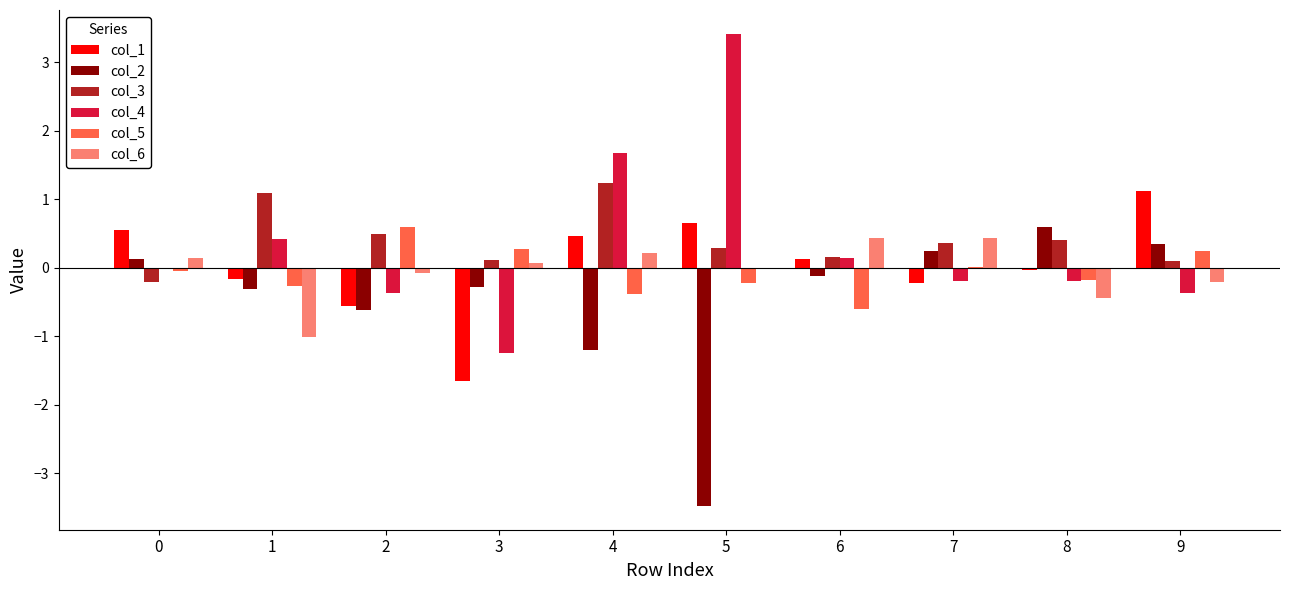

What are all the series names shown in the legend?

col_1, col_2, col_3, col_4, col_5, col_6